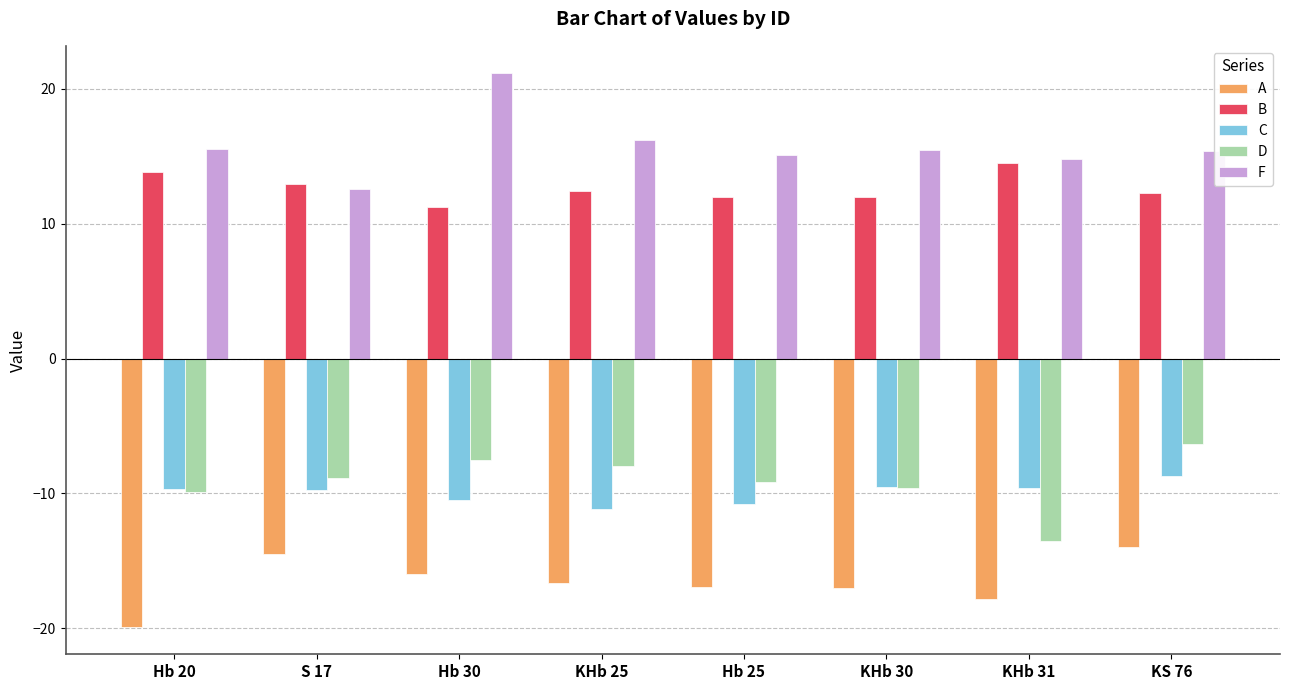

What is the smallest value displayed?

-19.9